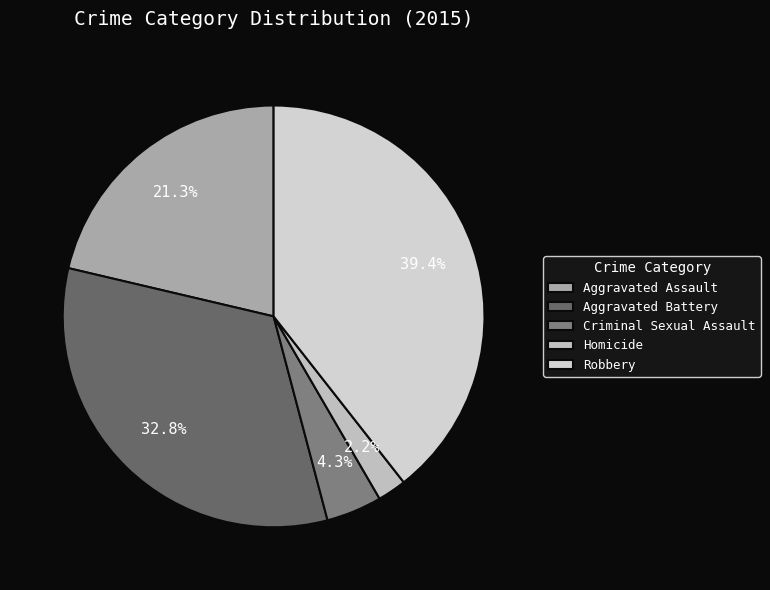

How much of the chart is everything except Criminal Sexual Assault?

95.7%